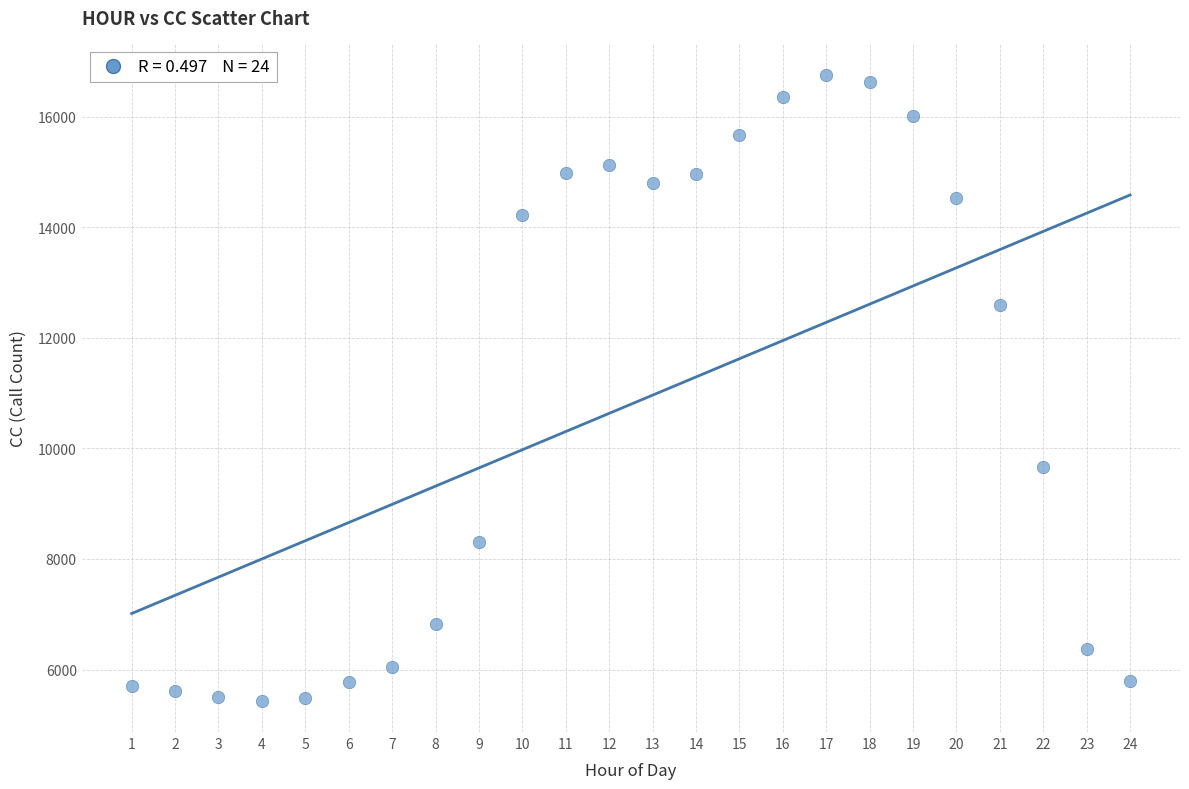

What is the range of Y values (max minus min)?

11329.7